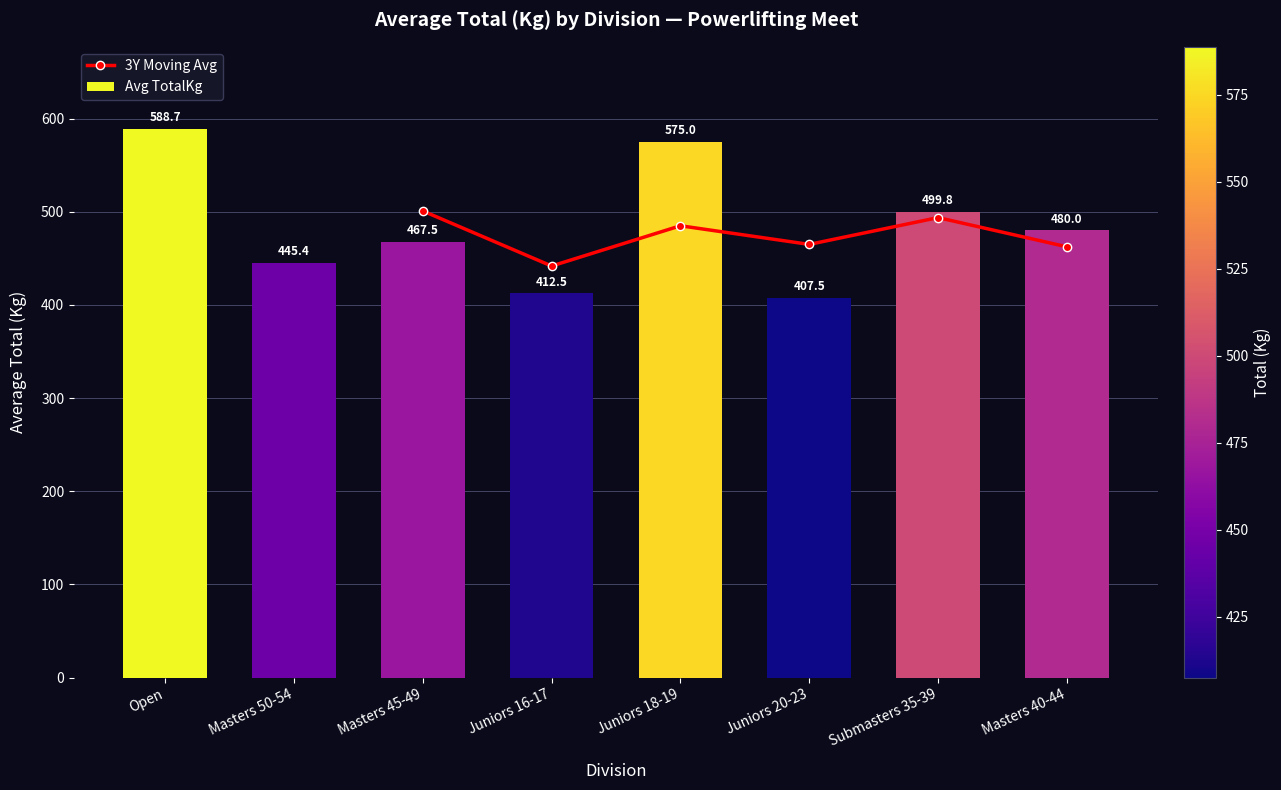

What is the difference between the maximum and minimum values?

181.3